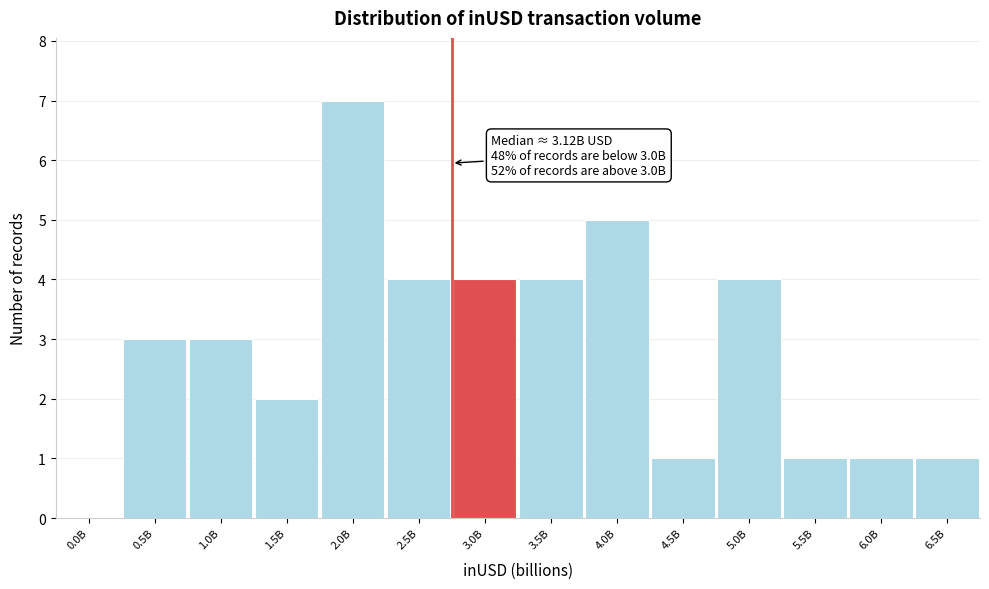

Reading left to right, extract all data points from this chart.

0.0B=0	0.5B=3	1.0B=3	1.5B=2	2.0B=7	2.5B=4	3.0B=4	3.5B=4	4.0B=5	4.5B=1	5.0B=4	5.5B=1	6.0B=1	6.5B=1